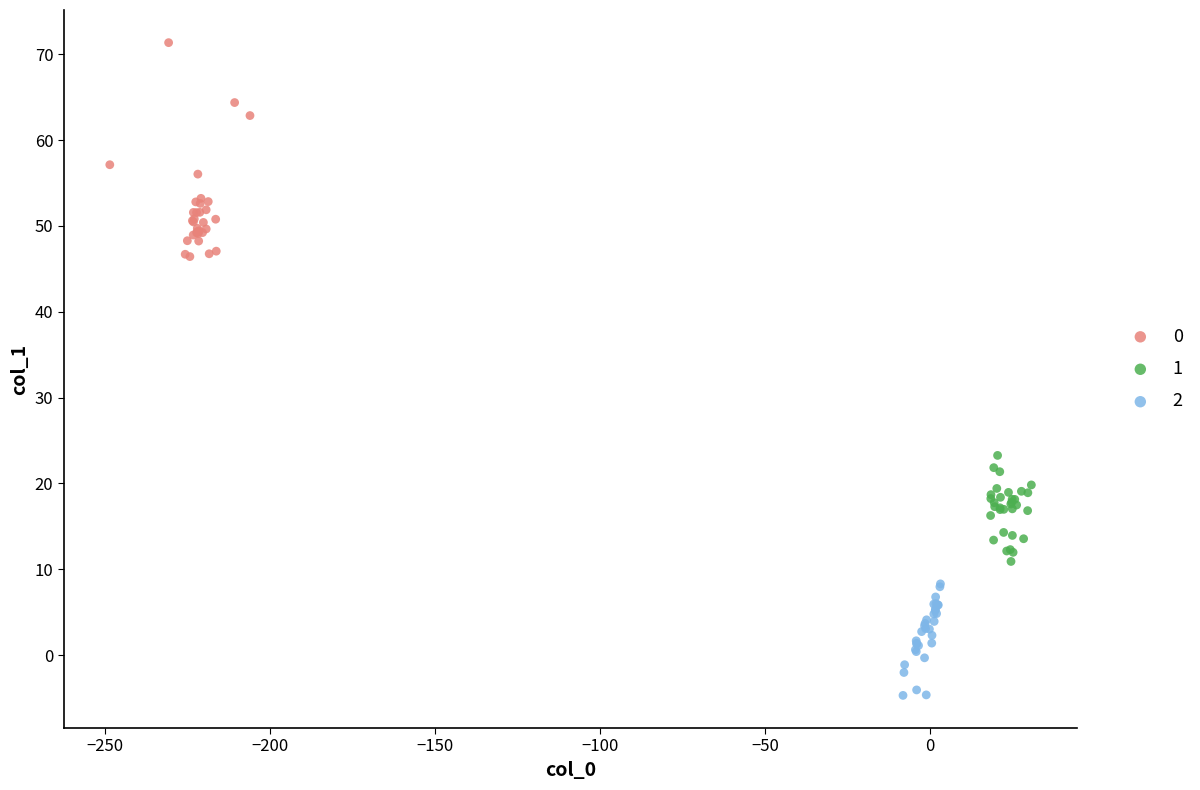

What are all the series names shown in the legend?

0, 1, 2